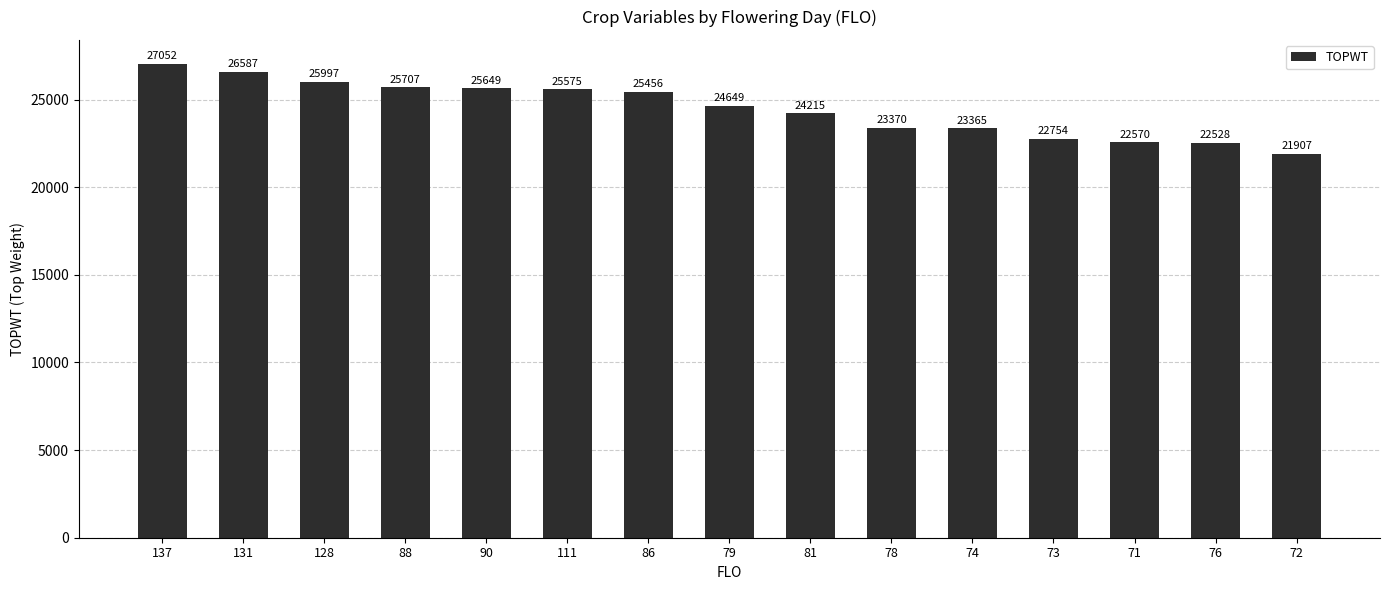

What is the maximum value shown in the chart?

27052